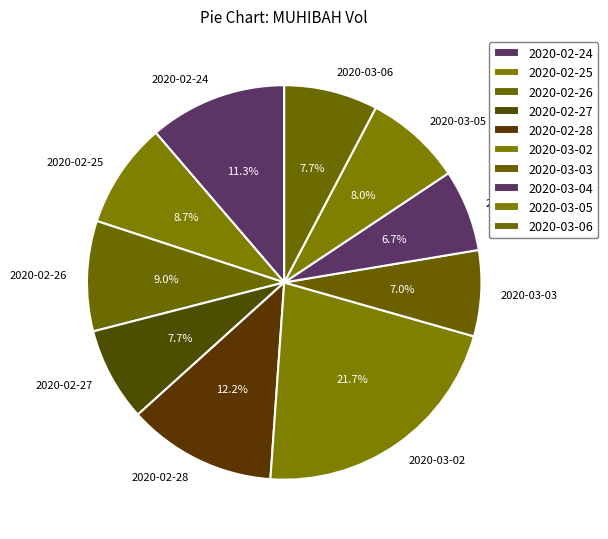

The 2020-02-28 slice represents 12% of the pie. True or false?

True